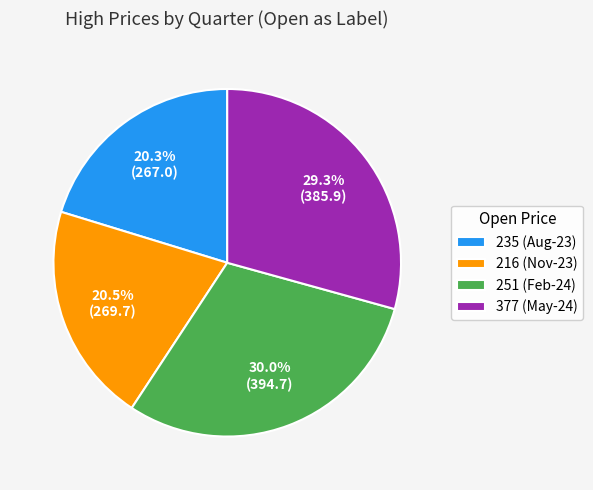

Combined, do 235 (Aug-23) and 377 (May-24) account for over 50%?

No